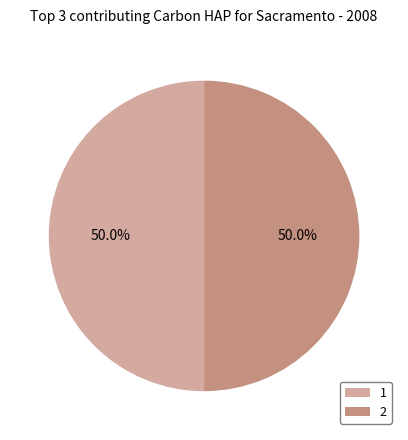

What is the ratio of the value at 1 to the value at 2?

1.0